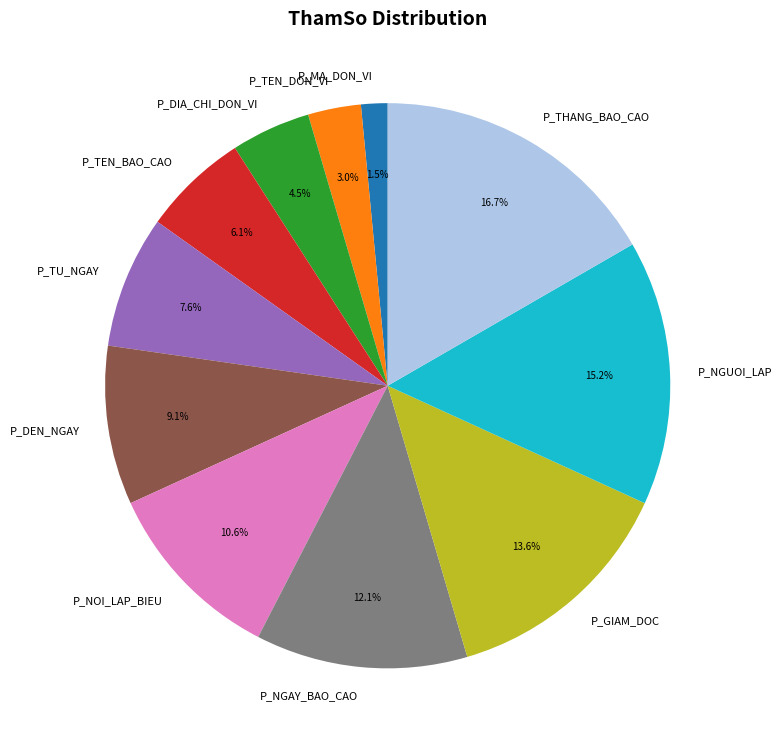

To the nearest percent, what is the difference between the P_DIA_CHI_DON_VI and P_TU_NGAY slice percentages?

3%